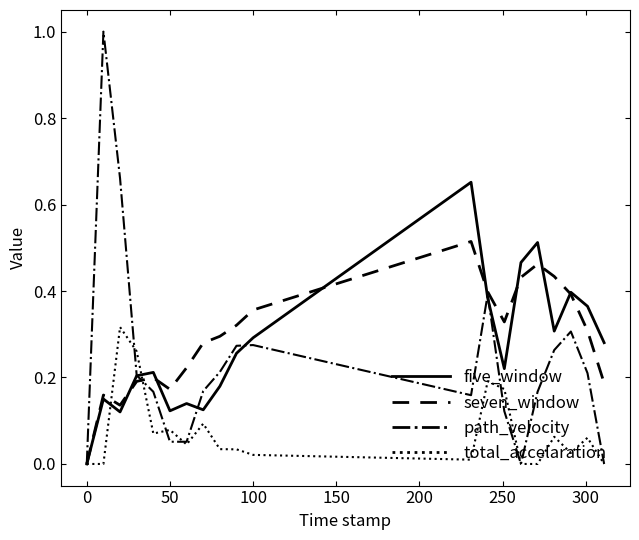

How many lines are shown in the chart?

4